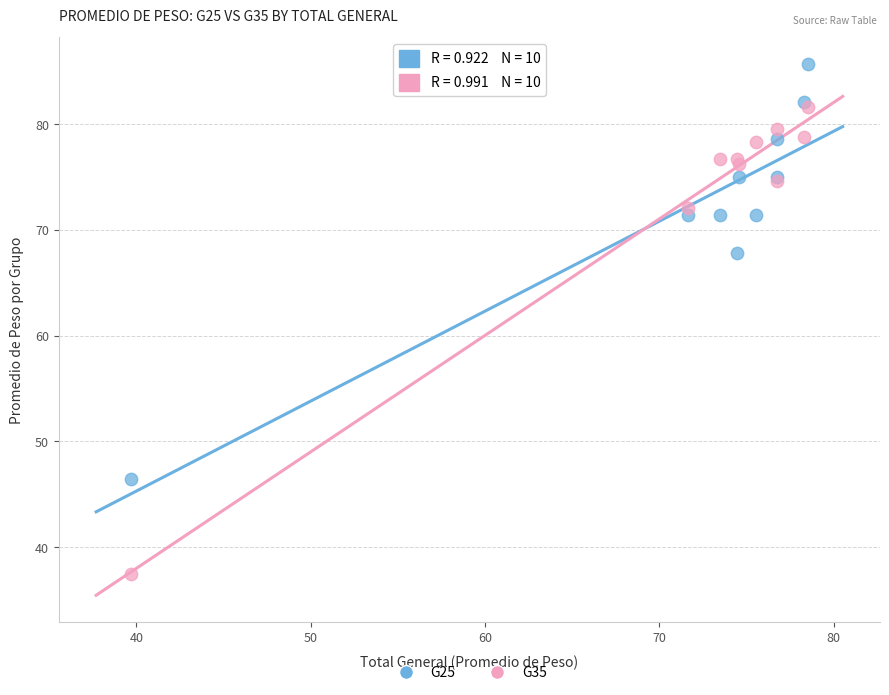

What are all the series names shown in the legend?

G25, G35